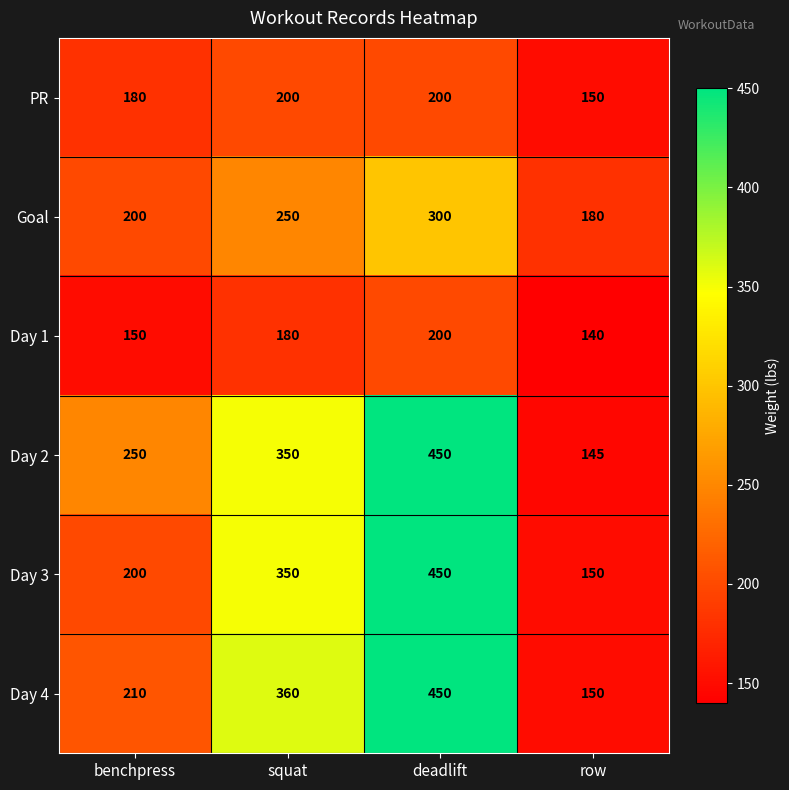

Which series has the largest total across all categories?

Day 2